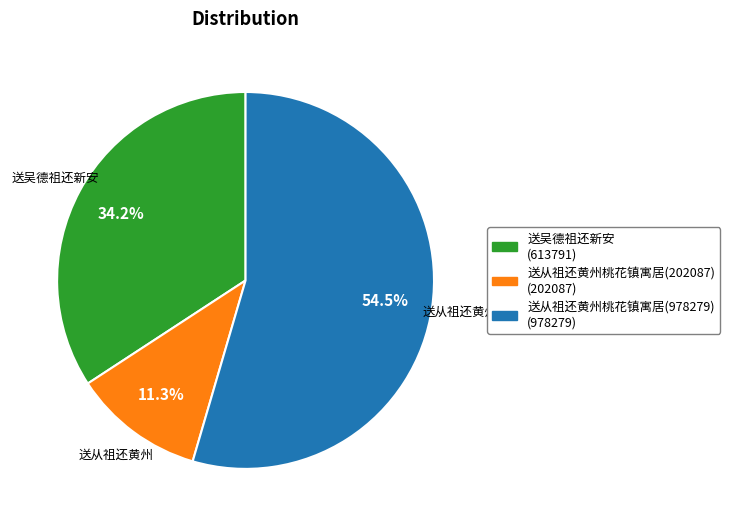

To the nearest percent, what is the combined percentage of 送吴德祖还新安 and 送从祖还黄州桃花镇寓居(978279)?

89%